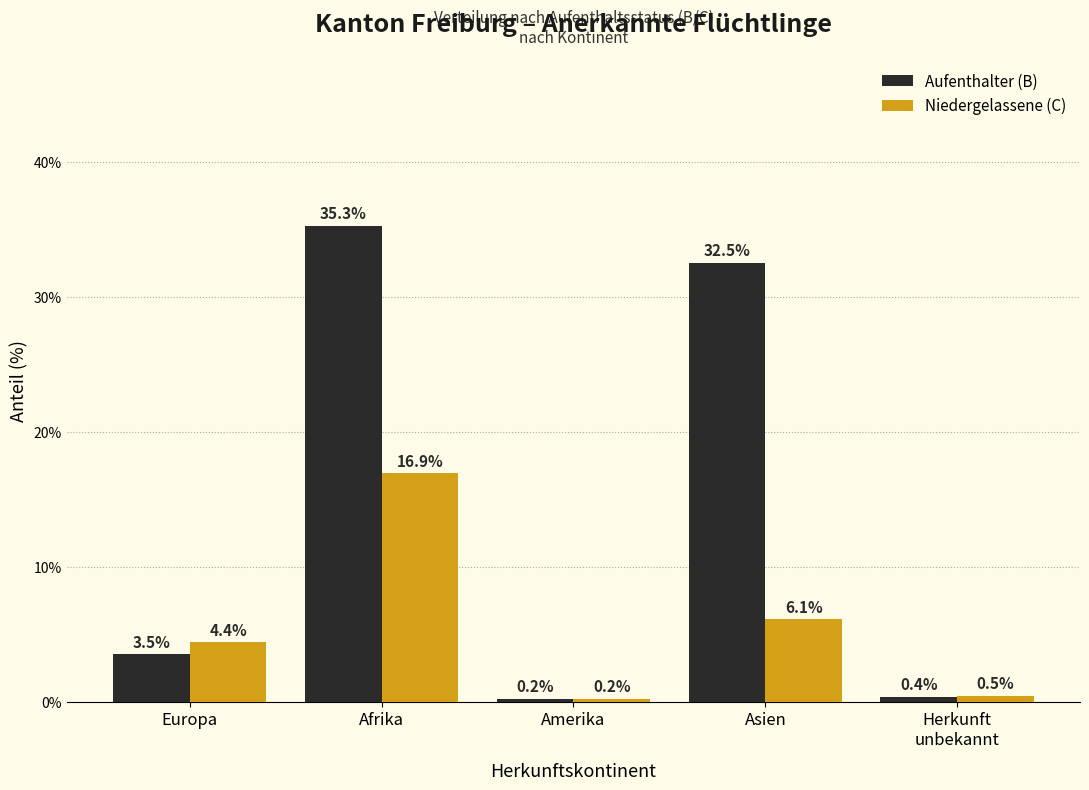

Reading left to right, transcribe all the data shown in this chart.

Aufenthalter (B): 3.5	35.3	0.2	32.5	0.4
Niedergelassene (C): 4.4	16.9	0.2	6.1	0.5